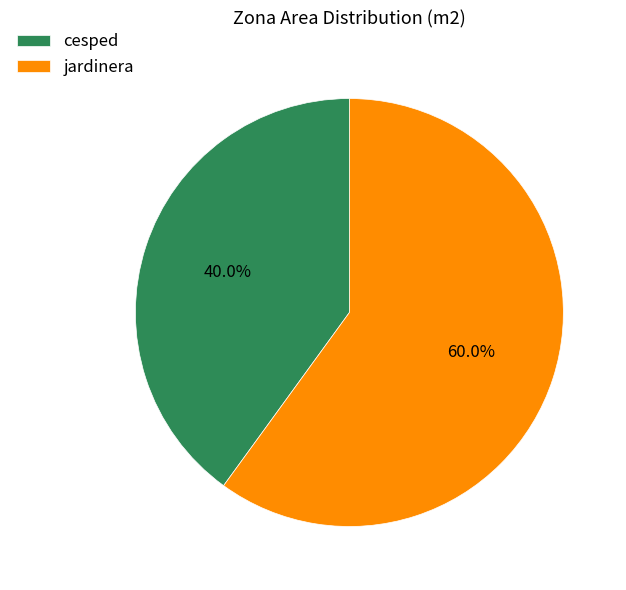

The cesped slice represents 40% of the pie. True or false?

True